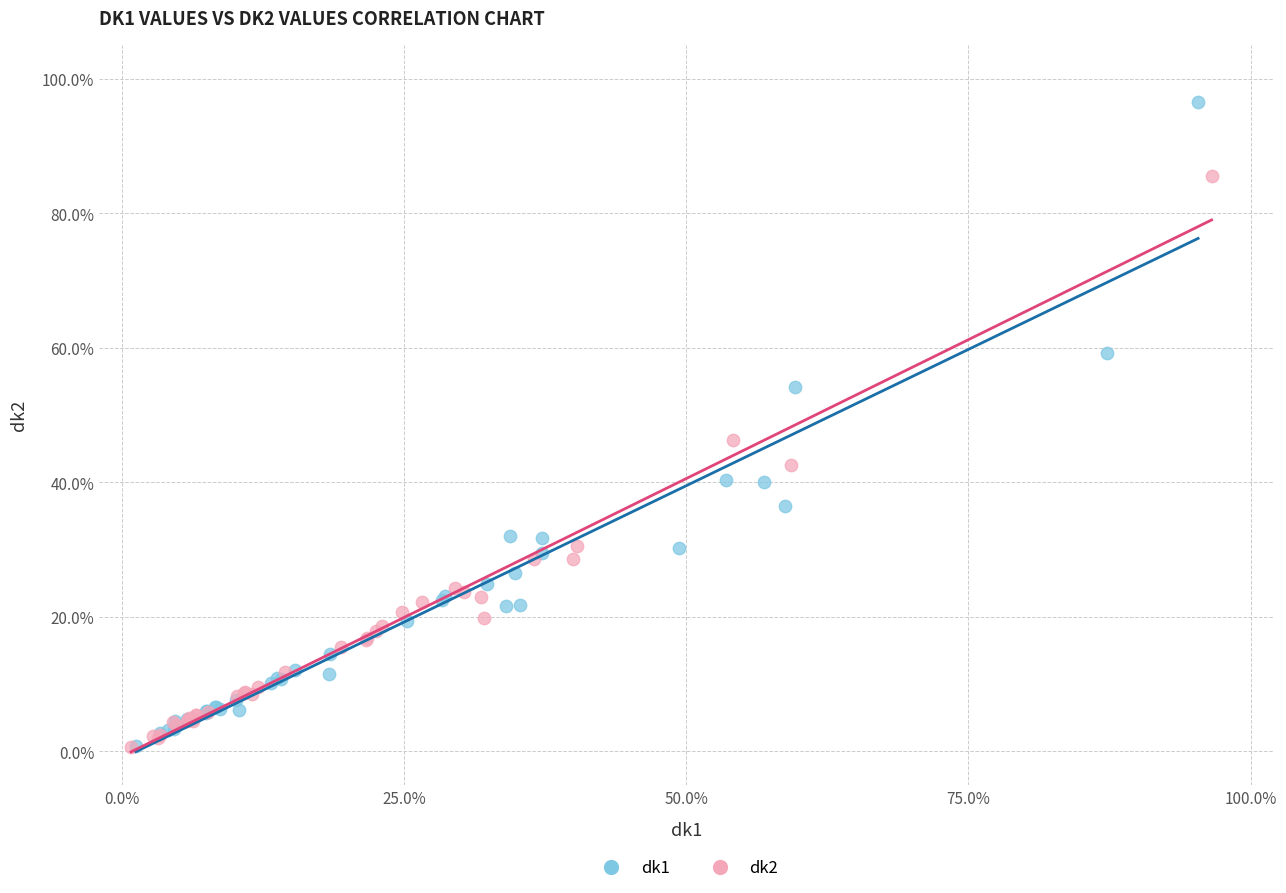

Which series contains the highest Y value?

dk1